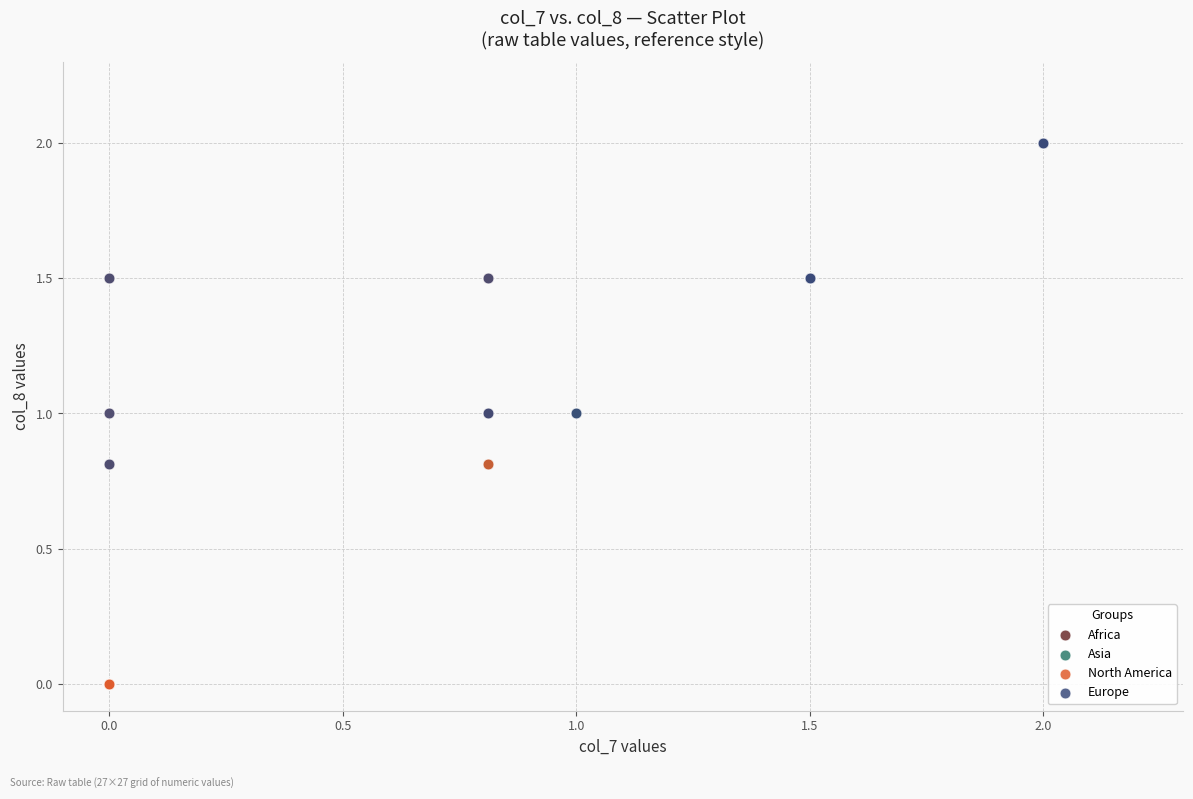

What are all the series names shown in the legend?

Africa, Asia, North America, Europe